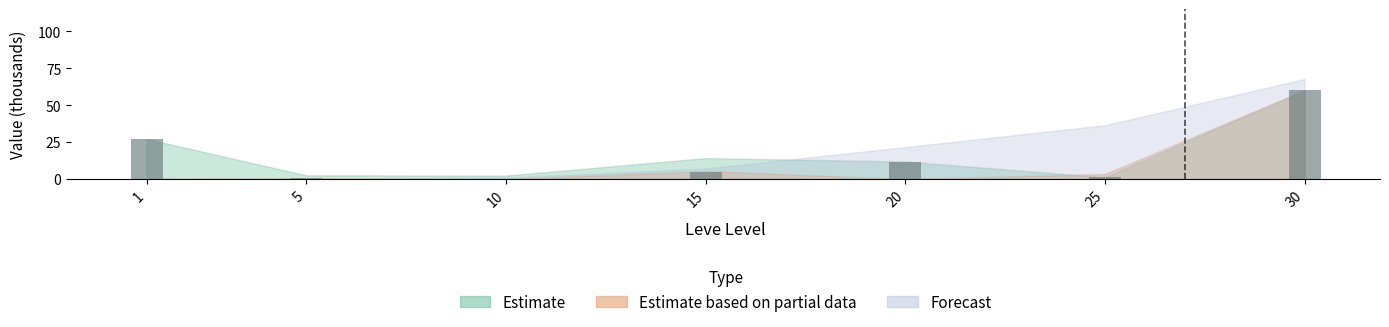

How many groups of bars are there?

7